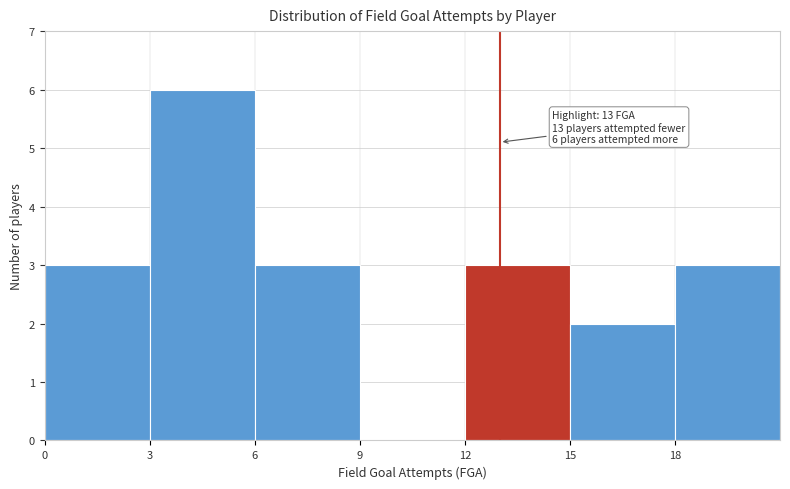

Over which range of the x-axis is the bar tallest?

3 to 6